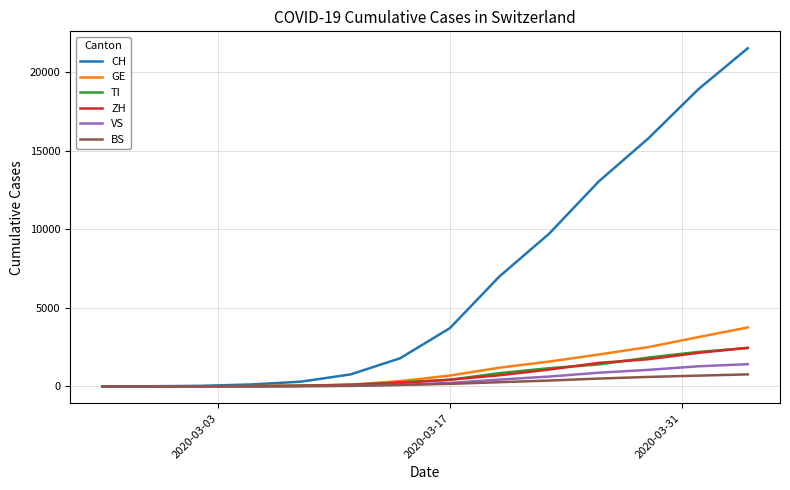

Which series has the largest total across all categories?

CH